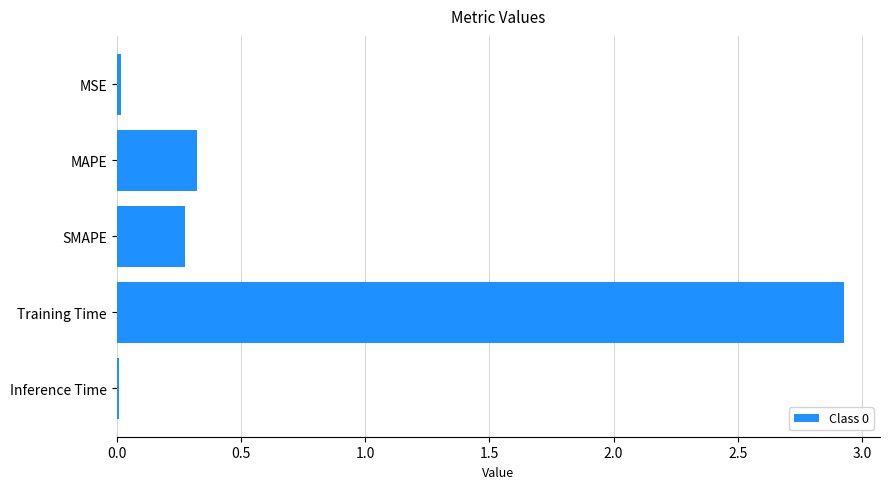

What is the maximum value shown in the chart?

2.9